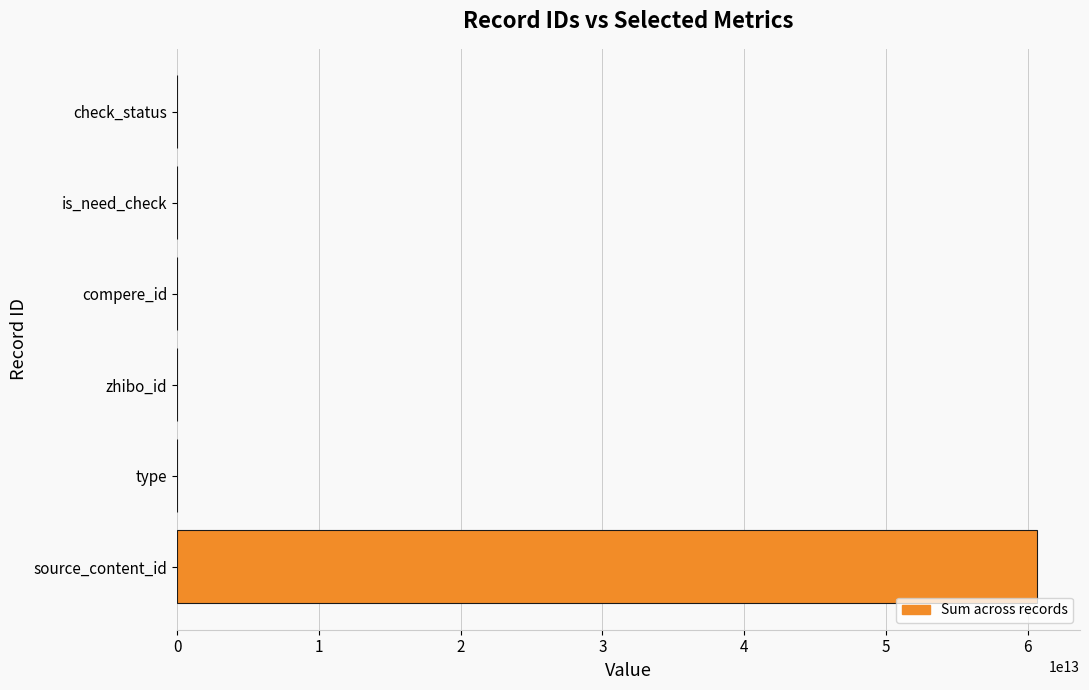

The chart shows a value of -40919500440792 at is_need_check. True or false?

False